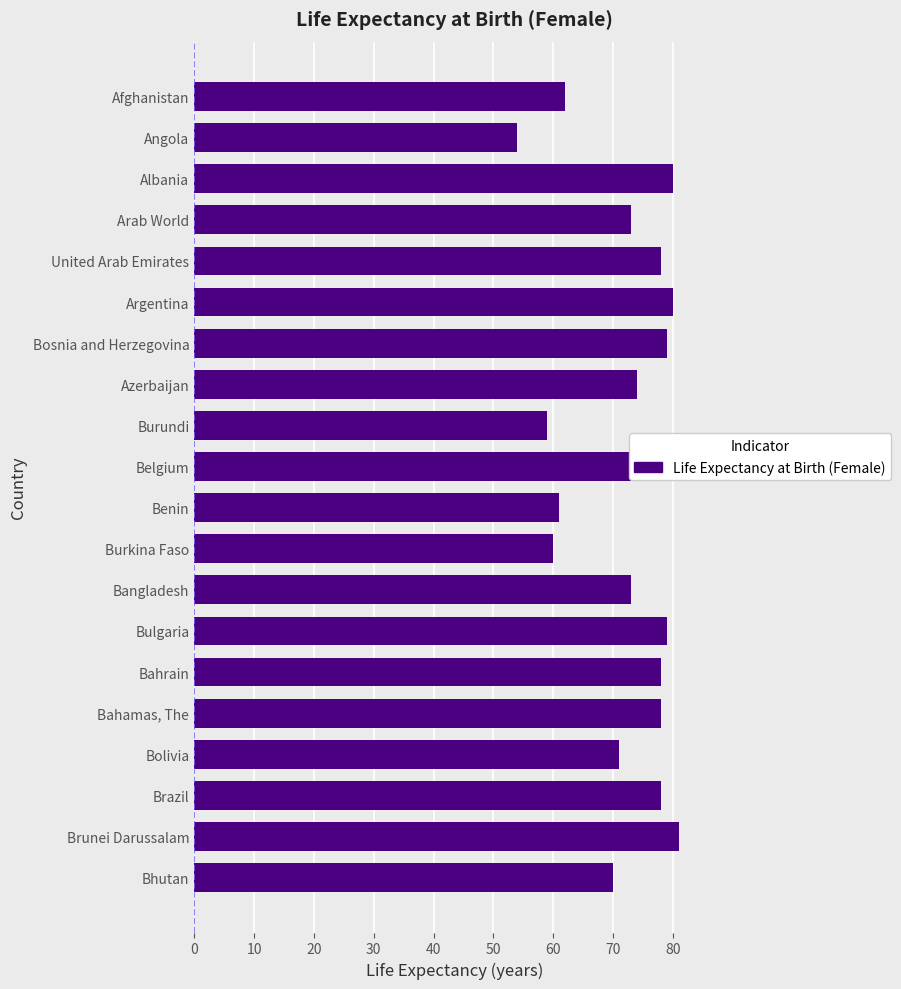

Are the bars grouped side by side (vs. stacked)?

No